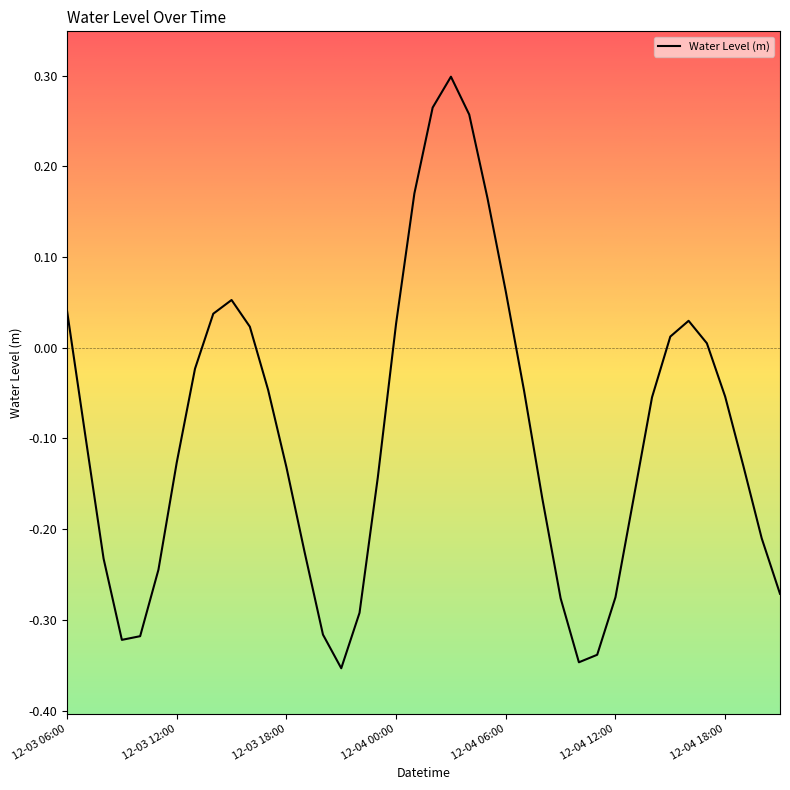

How many values exceed 0?

14